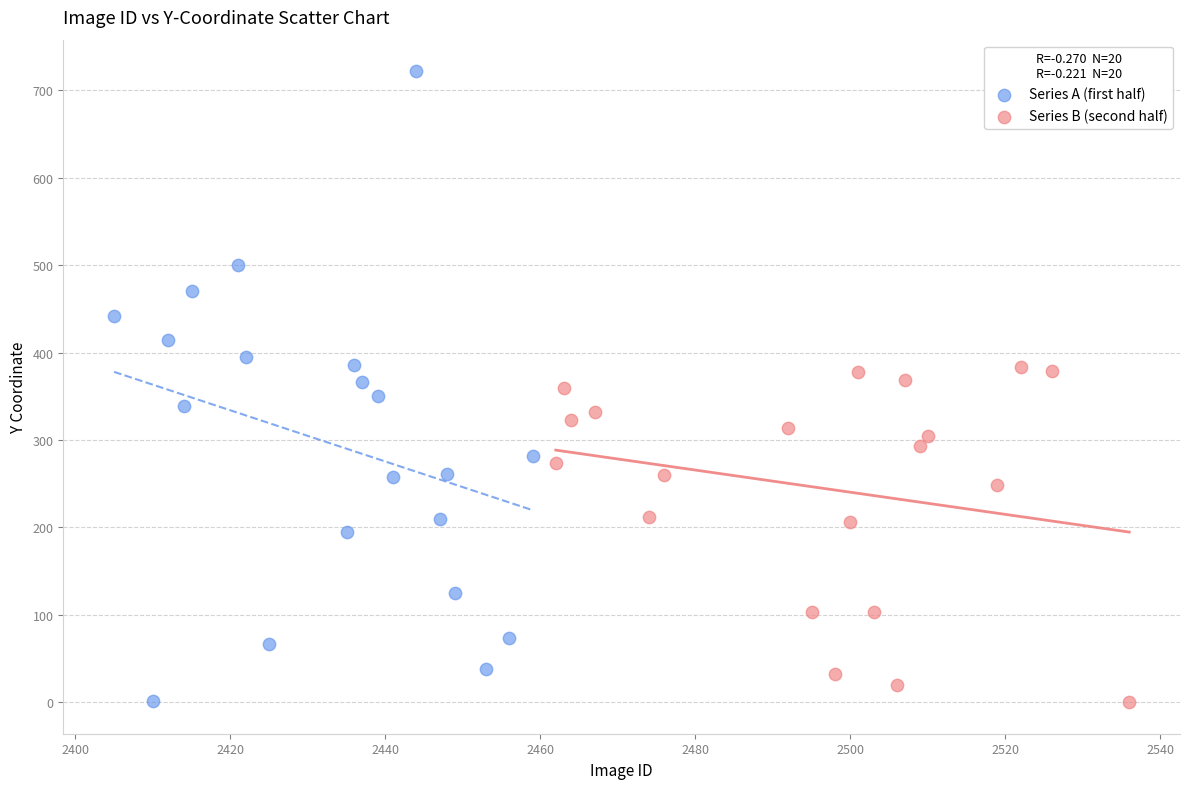

Which series contains the highest Y value?

Series A (first half)